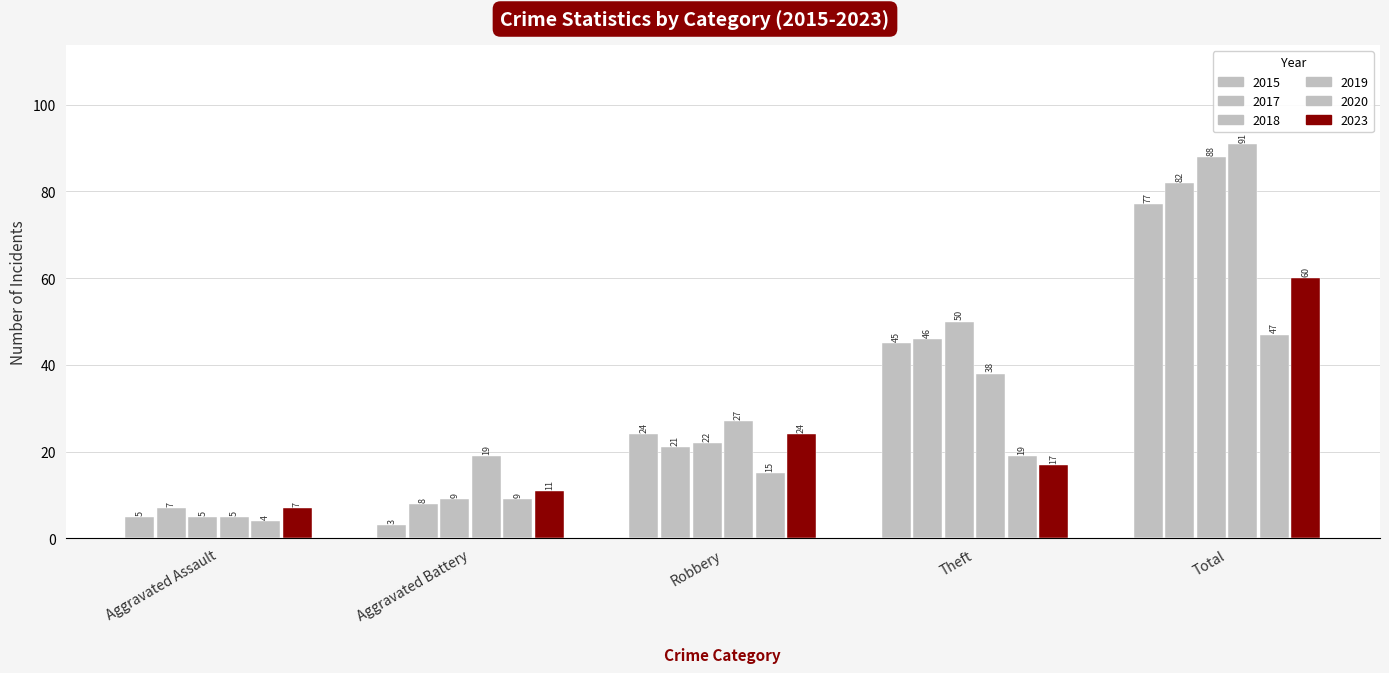

List the series in order of their peak value, highest first.

2019, 2018, 2017, 2015, 2023, 2020